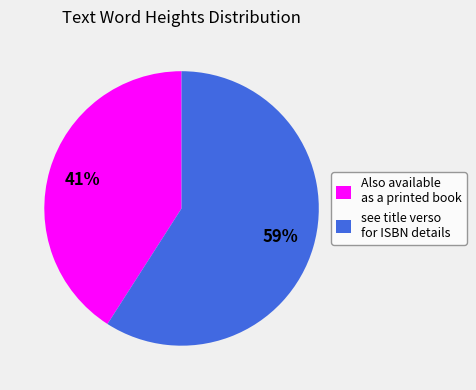

How many slices are in this pie chart?

2